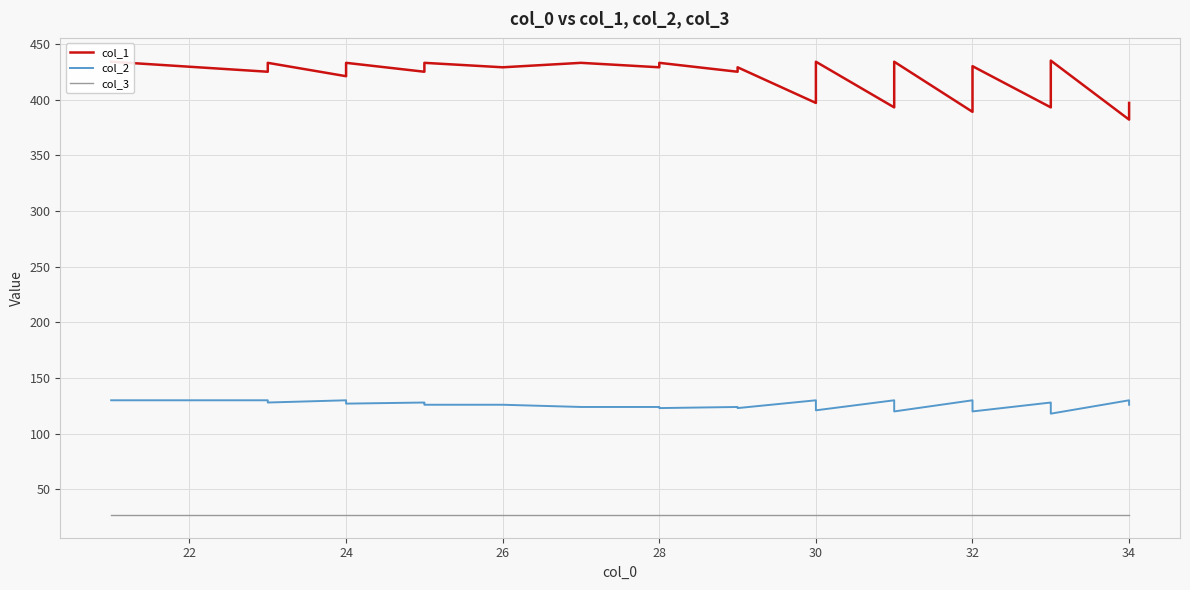

What are all the series names shown in the legend?

col_1, col_2, col_3